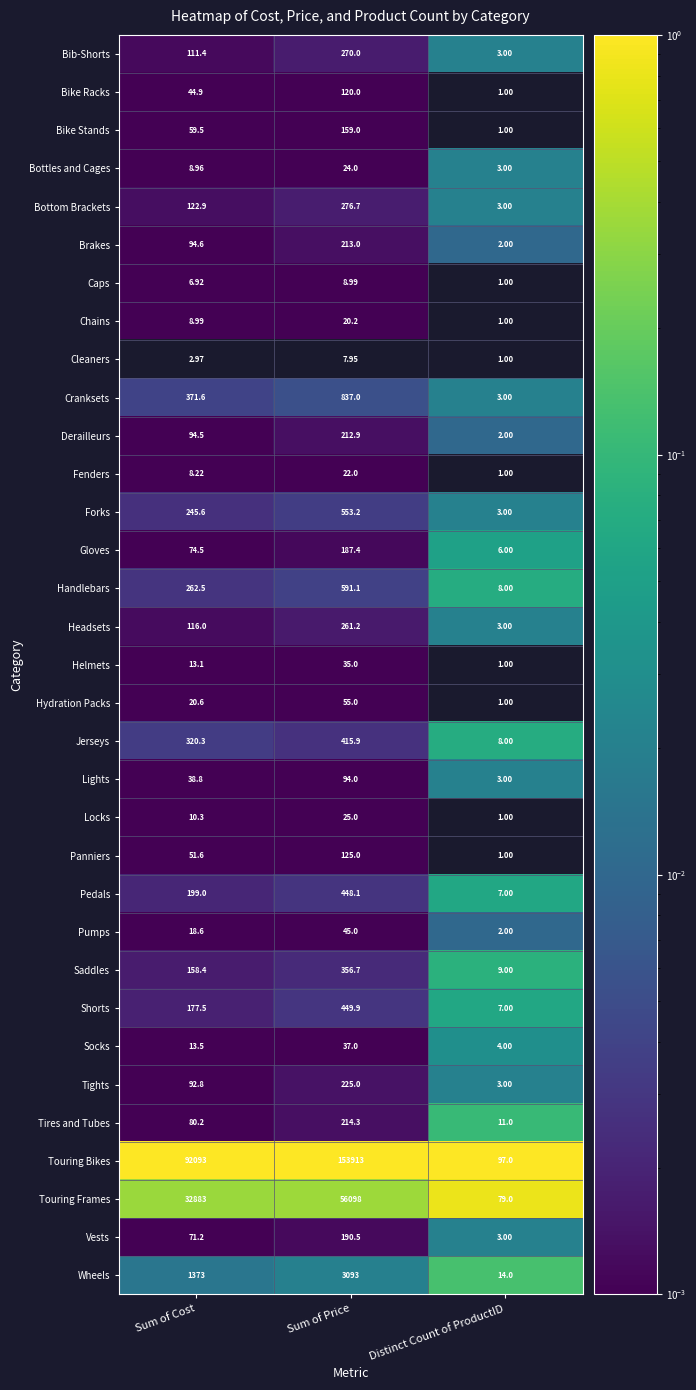

What is the difference between the highest and lowest values at Distinct Count of ProductID?

96.0